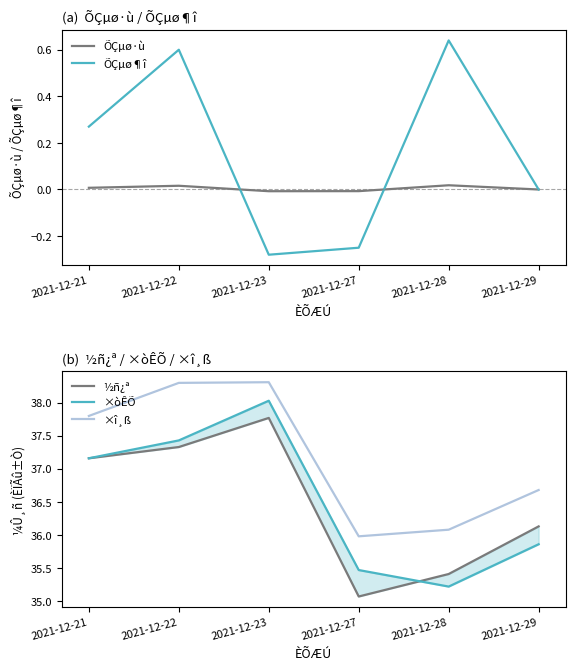

Where is the first local minimum for ×î¸ß?

2021-12-27